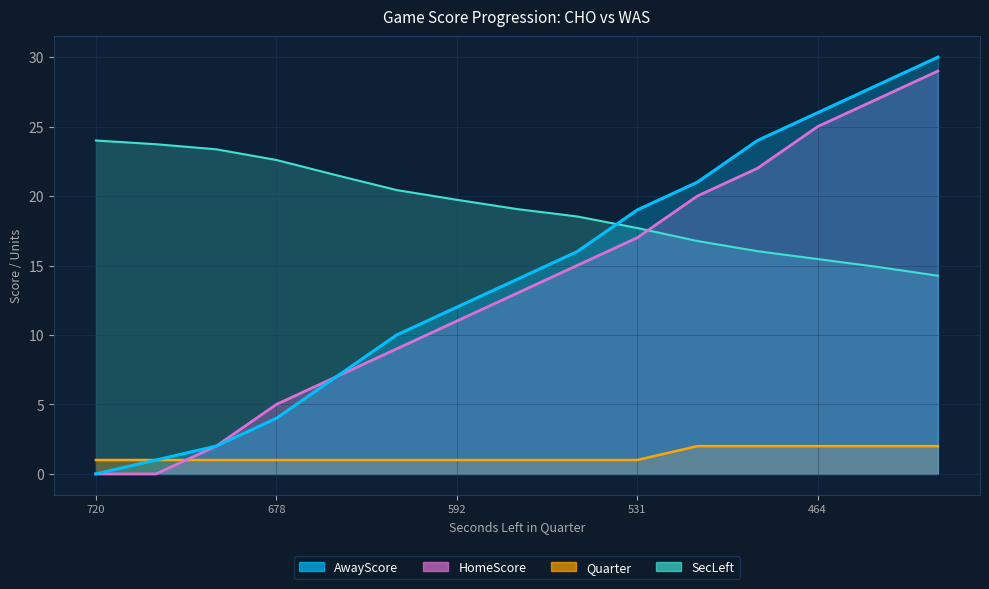

True or false: Quarter has a value of 1.0 at 592.

True